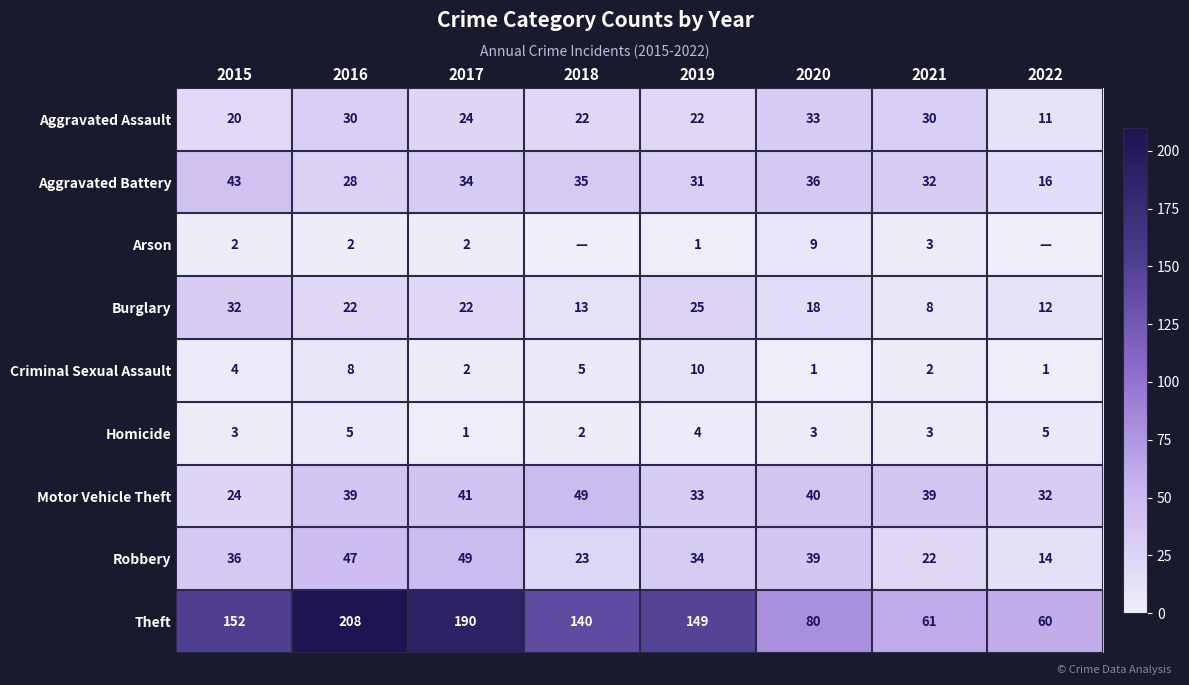

Which series changed the most between 2015 and 2017?

Theft